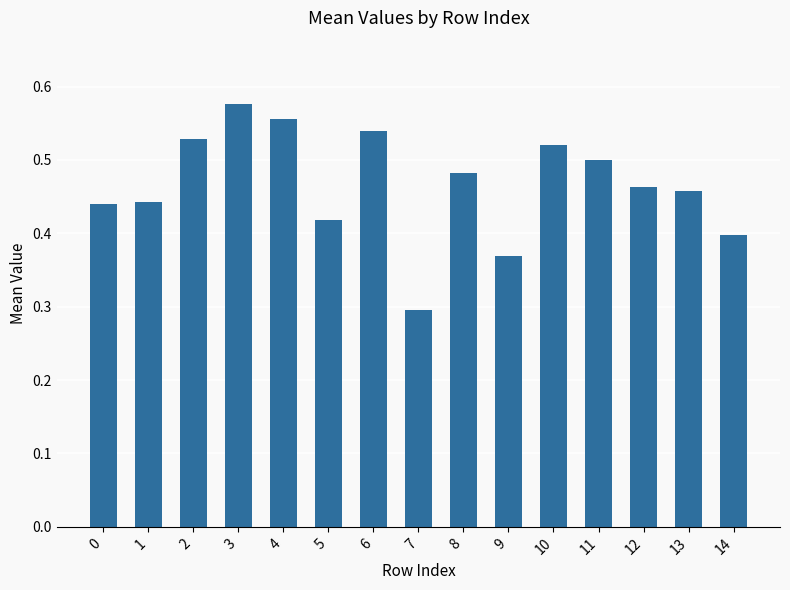

What is the smallest value displayed?

0.3